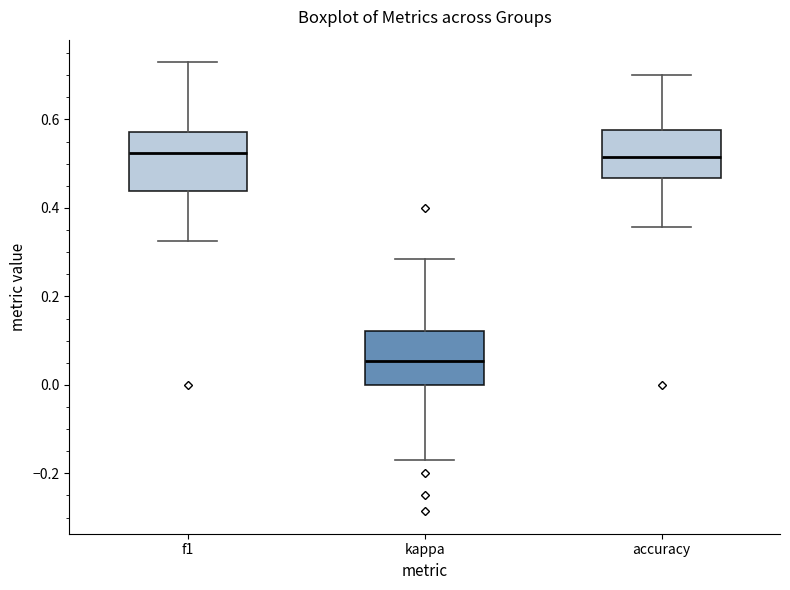

Where is the lower edge of the box for kappa on the y-axis? The values are not printed on the chart, so give them approximately, as read against the axis.

0.00